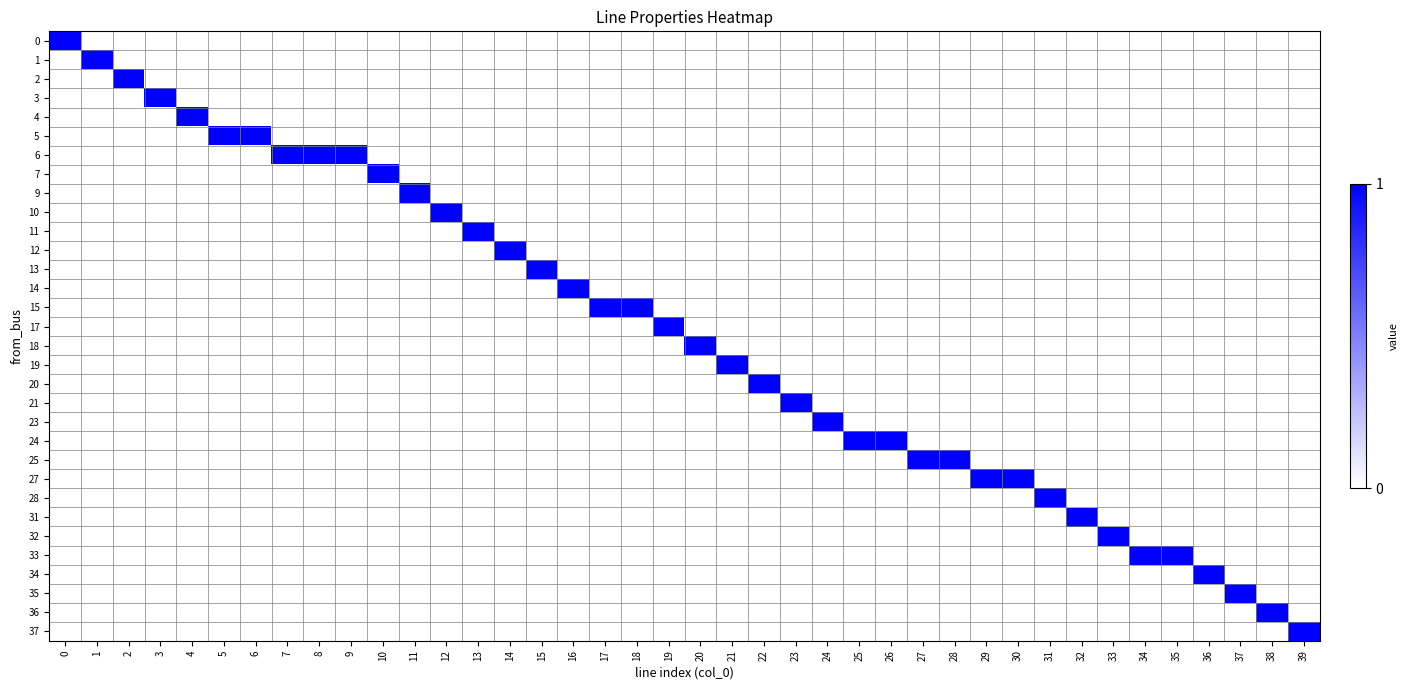

At how many categories does at least one series exceed 0?

40